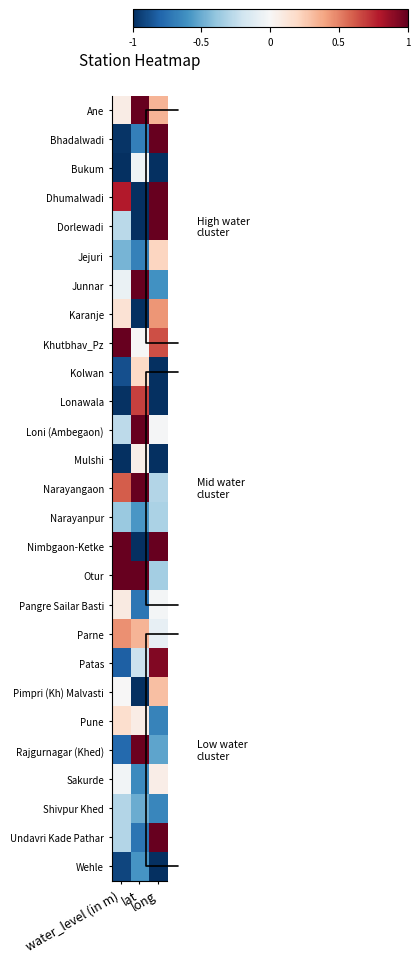

Which has a higher value, water_level (in m) or long?

long